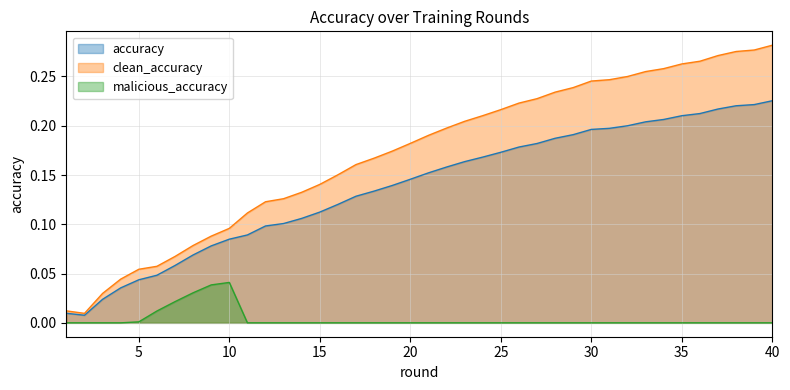

How many lines are shown in the chart?

3